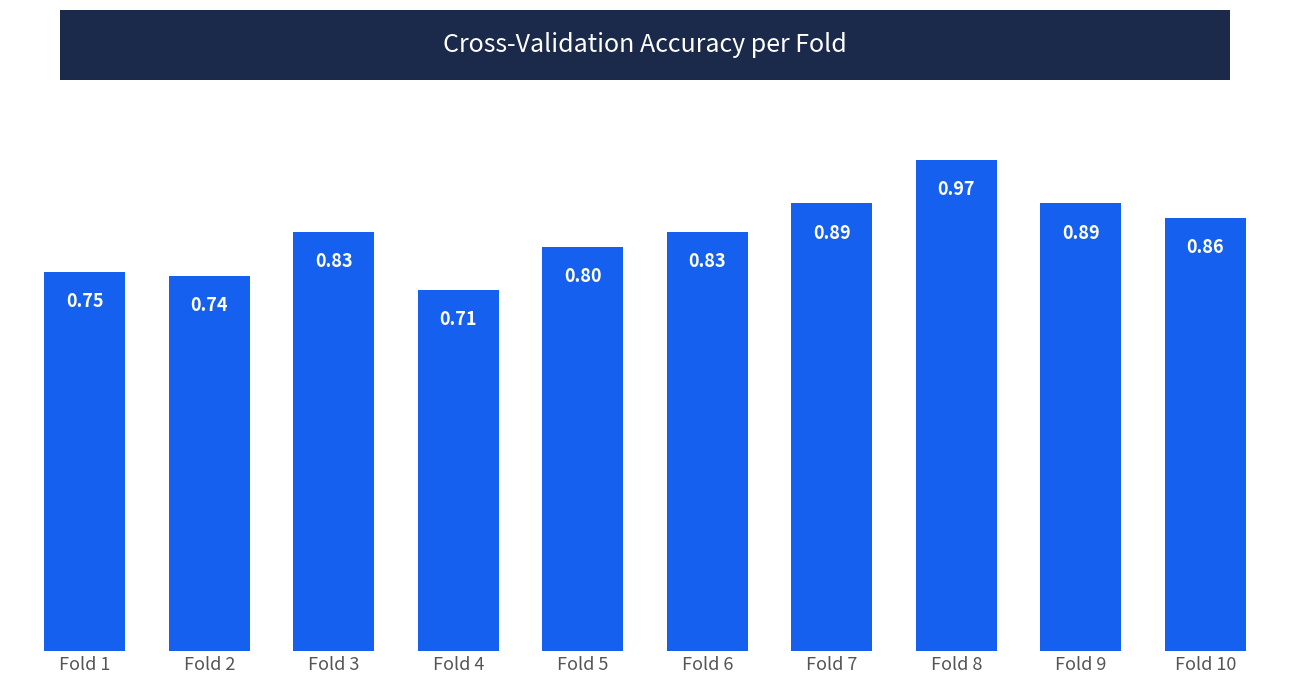

What is the average value?

0.8